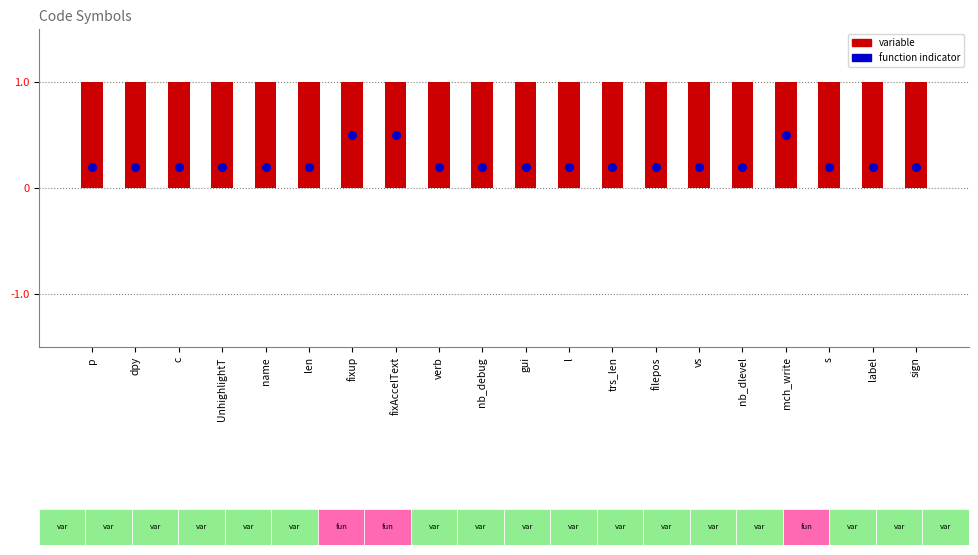

Which series reaches the maximum Y coordinate?

col_1 value